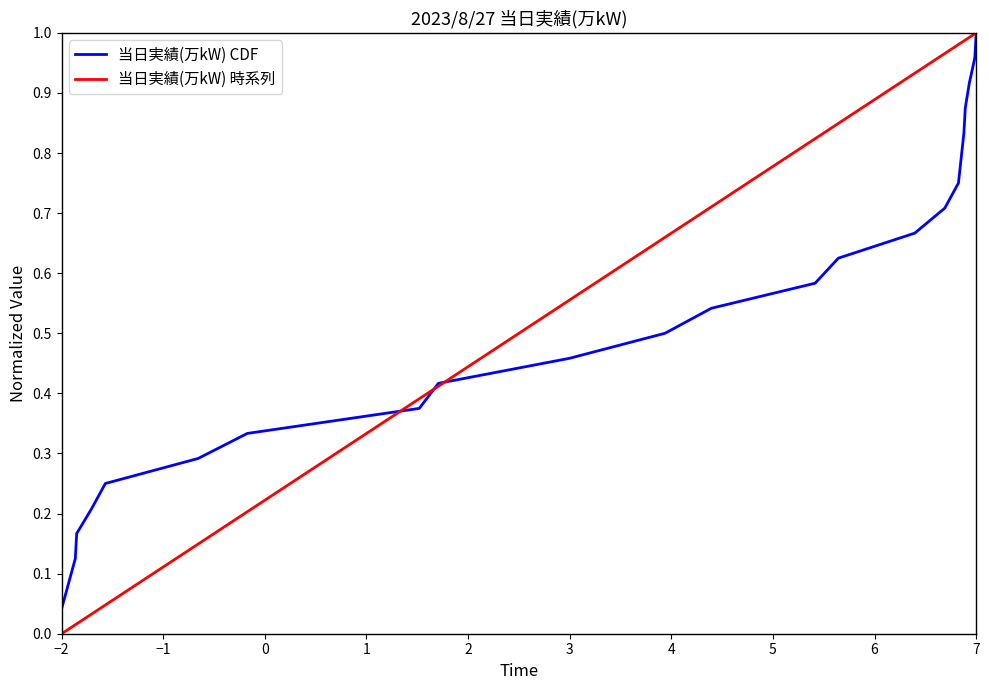

Which series has the largest total across all categories?

当日実績(万kW) 時系列